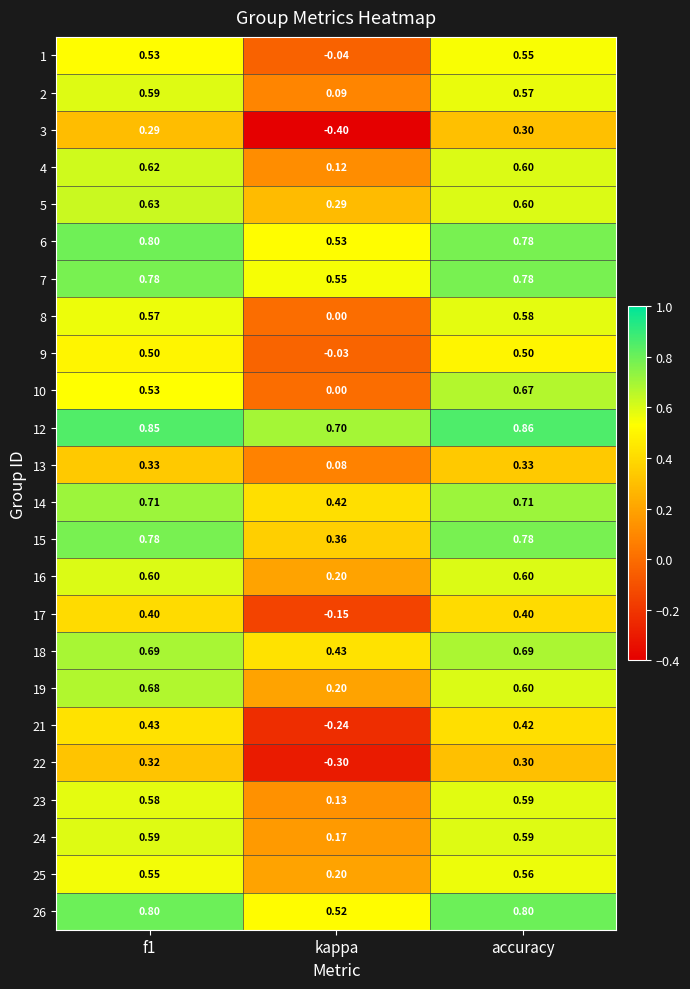

Where is 7 nearest to the value 0?

kappa